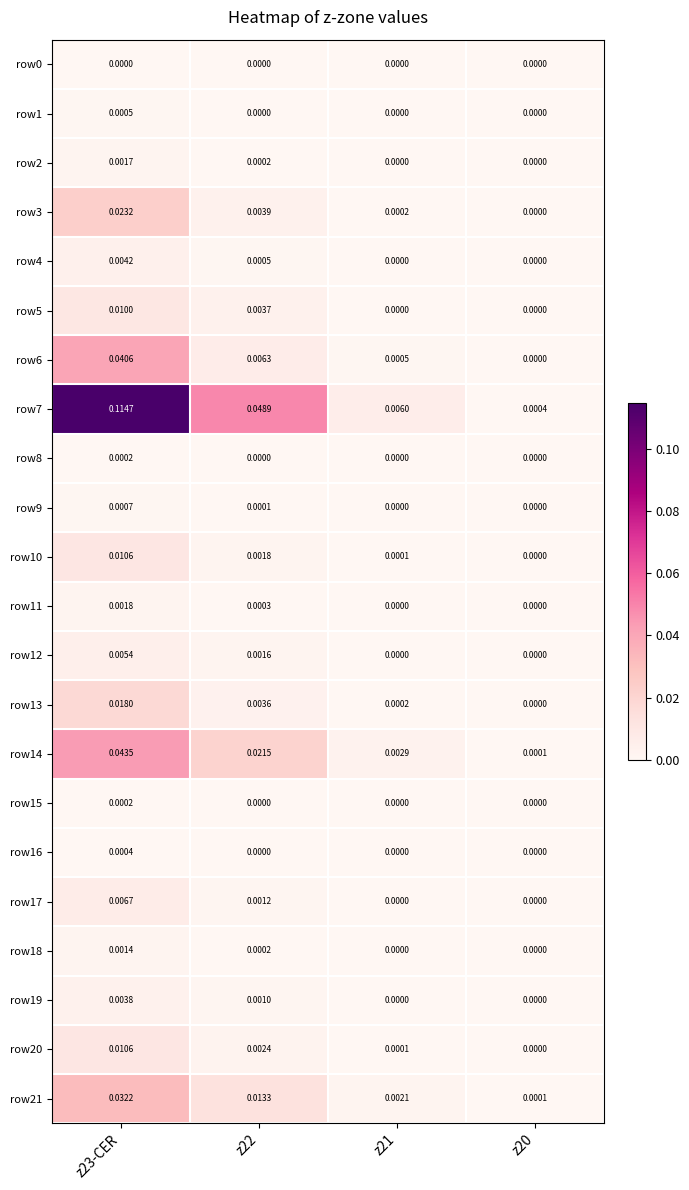

Is the value of row14 at z23-CER greater than the value of row7 at z20?

Yes